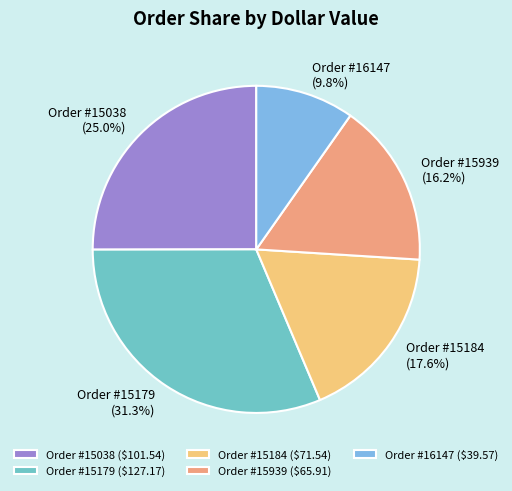

What percentage is NOT represented by Order #15184?

82.4%